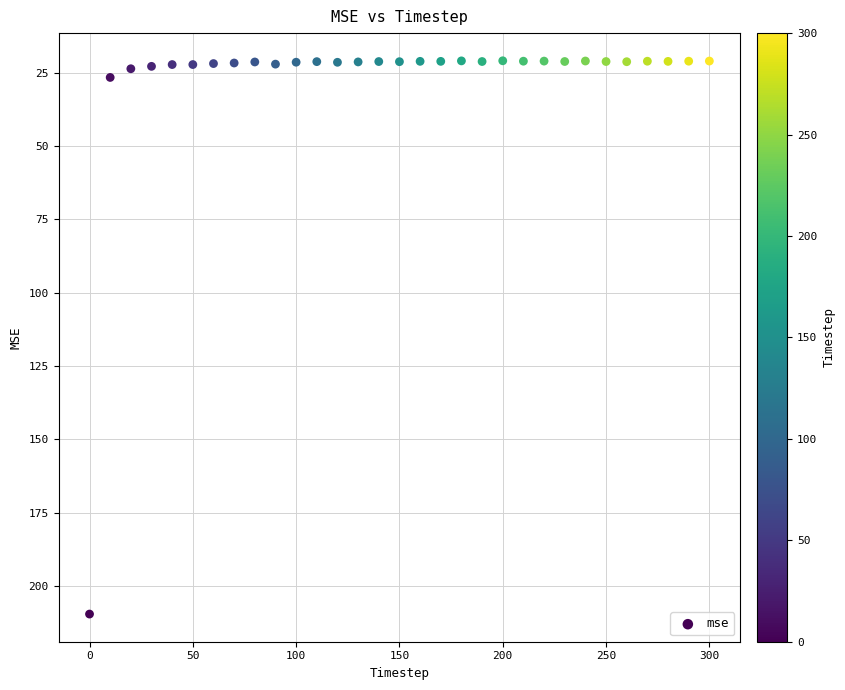

What Y value in the scatter plot is closest to 115?

26.7